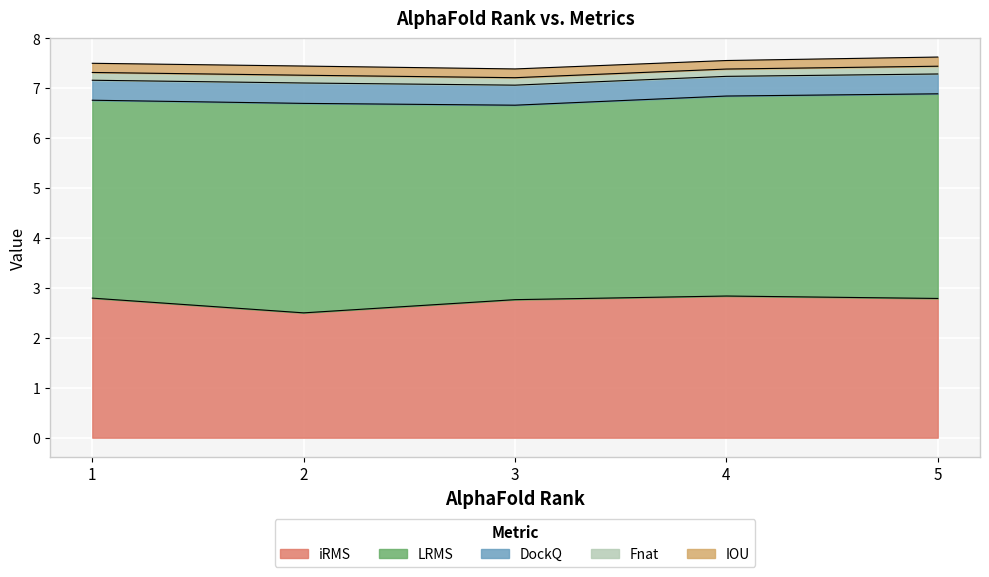

Which series changed the most between 1 and 5?

LRMS